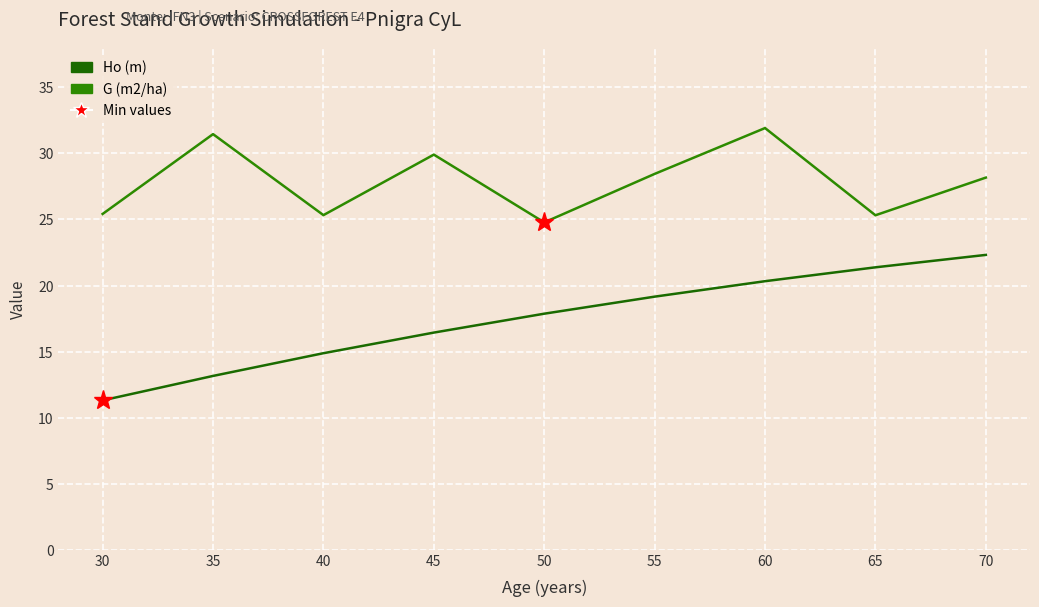

What is the sum of the Ho (m) values at 60 and 50?

38.2